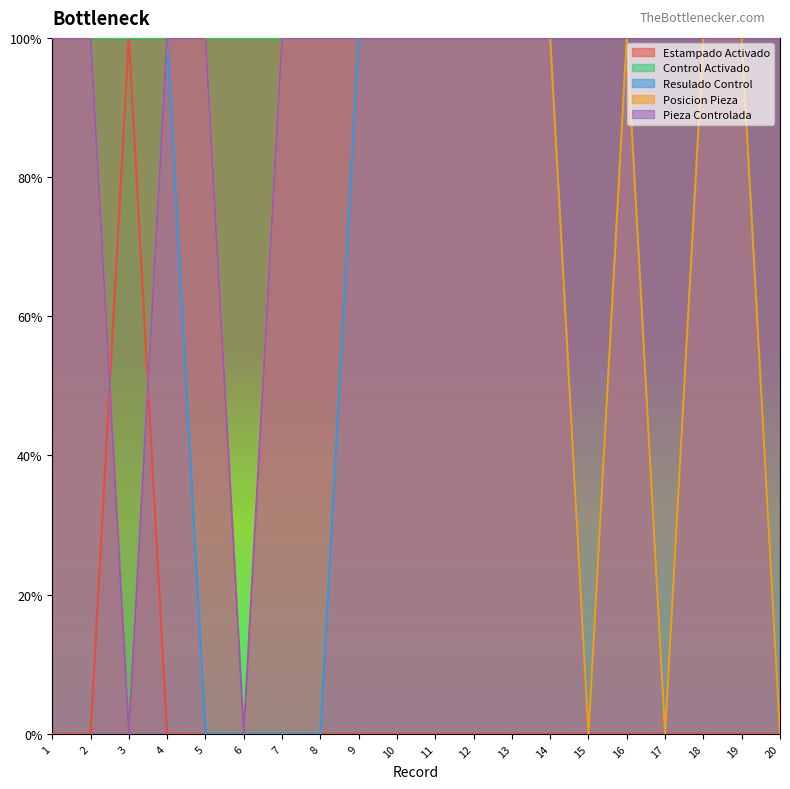

Which series has the largest total across all categories?

Control Activado